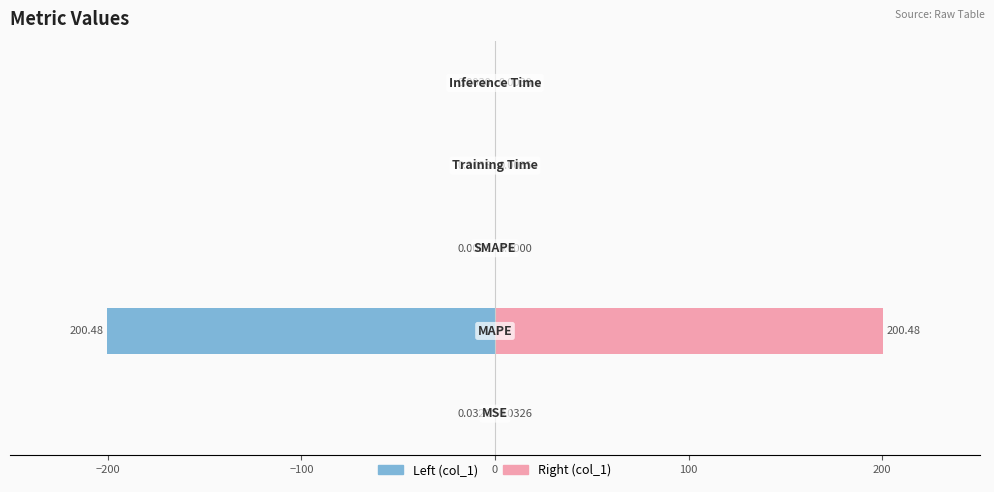

What is the value of the col_1 (right) bar at the 2nd from the left?

200.5